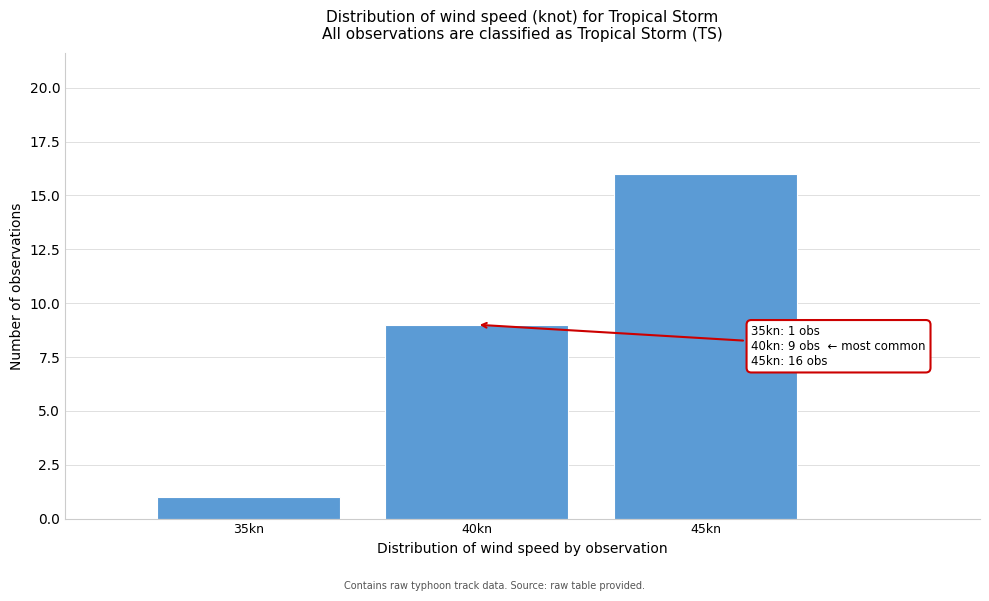

Reading left to right, what are all the values shown in this chart?

1	9	16